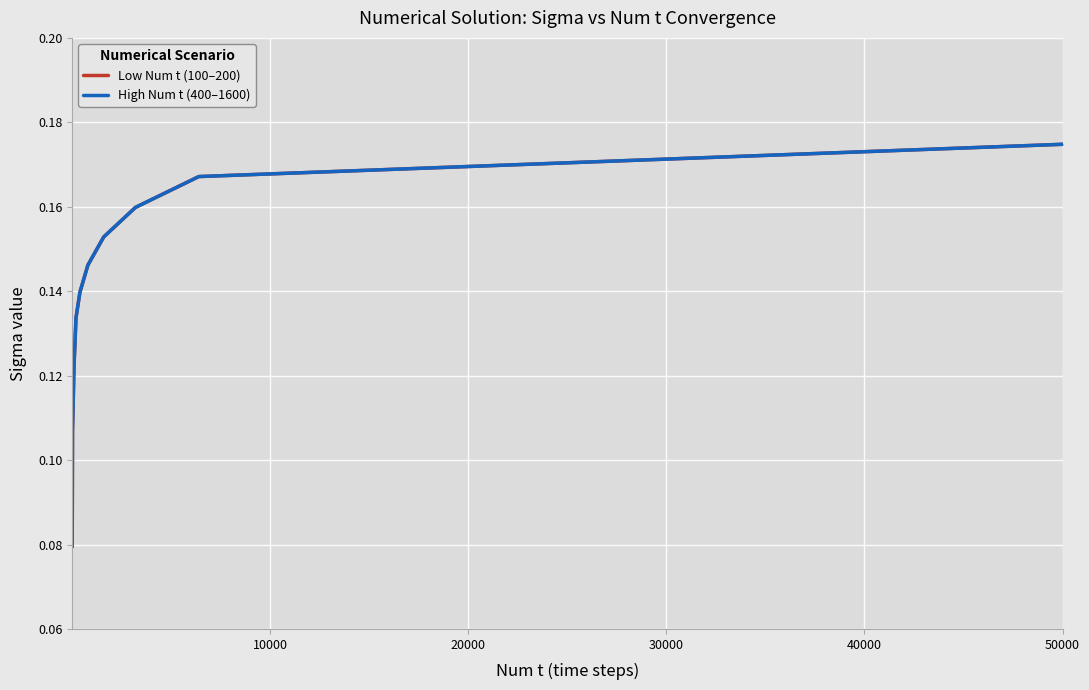

Which series has the widest spread of values?

High Num t (400–1600)